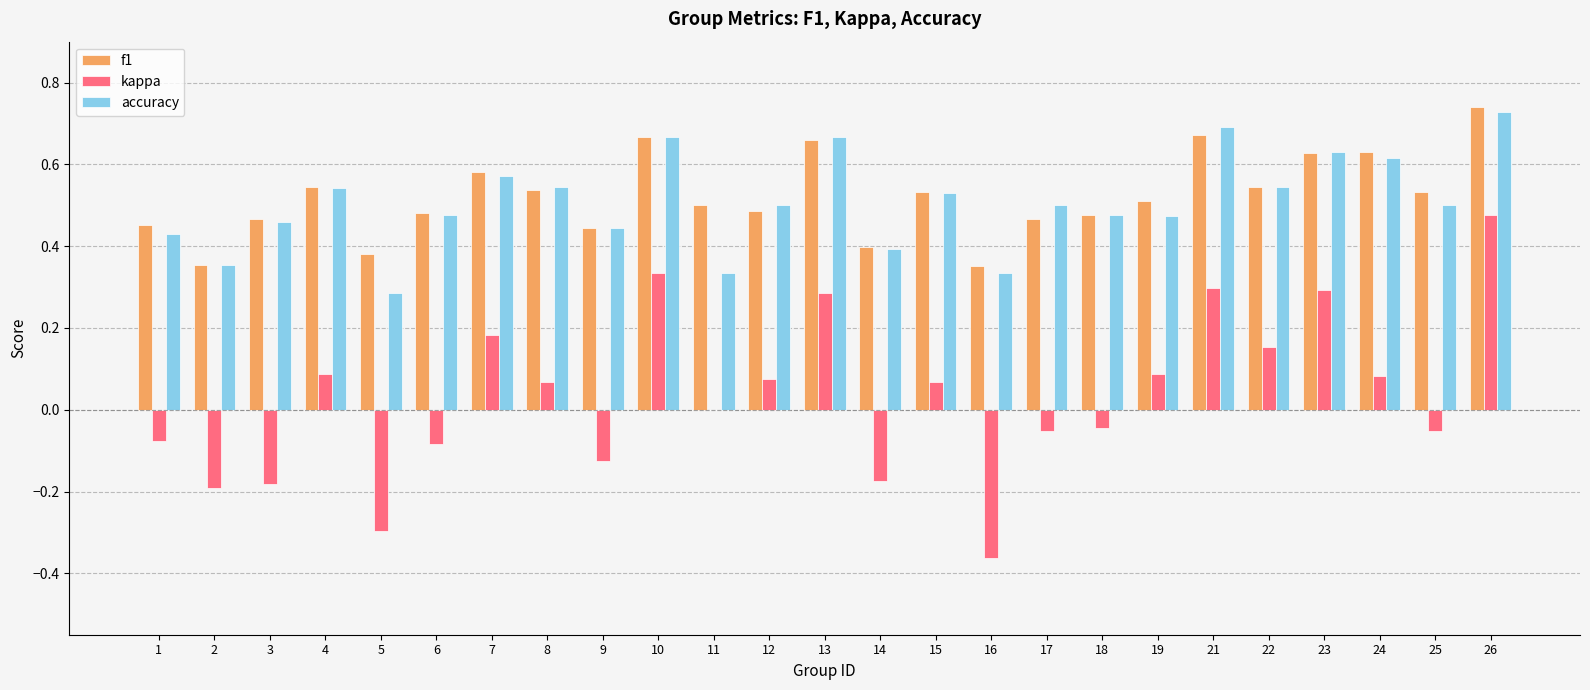

What is the sum of all kappa values?

0.8